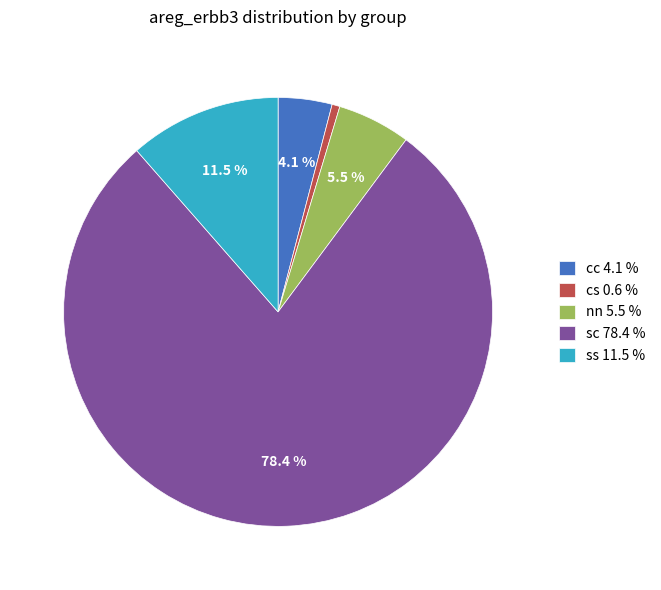

Is there a majority slice in this chart?

Yes